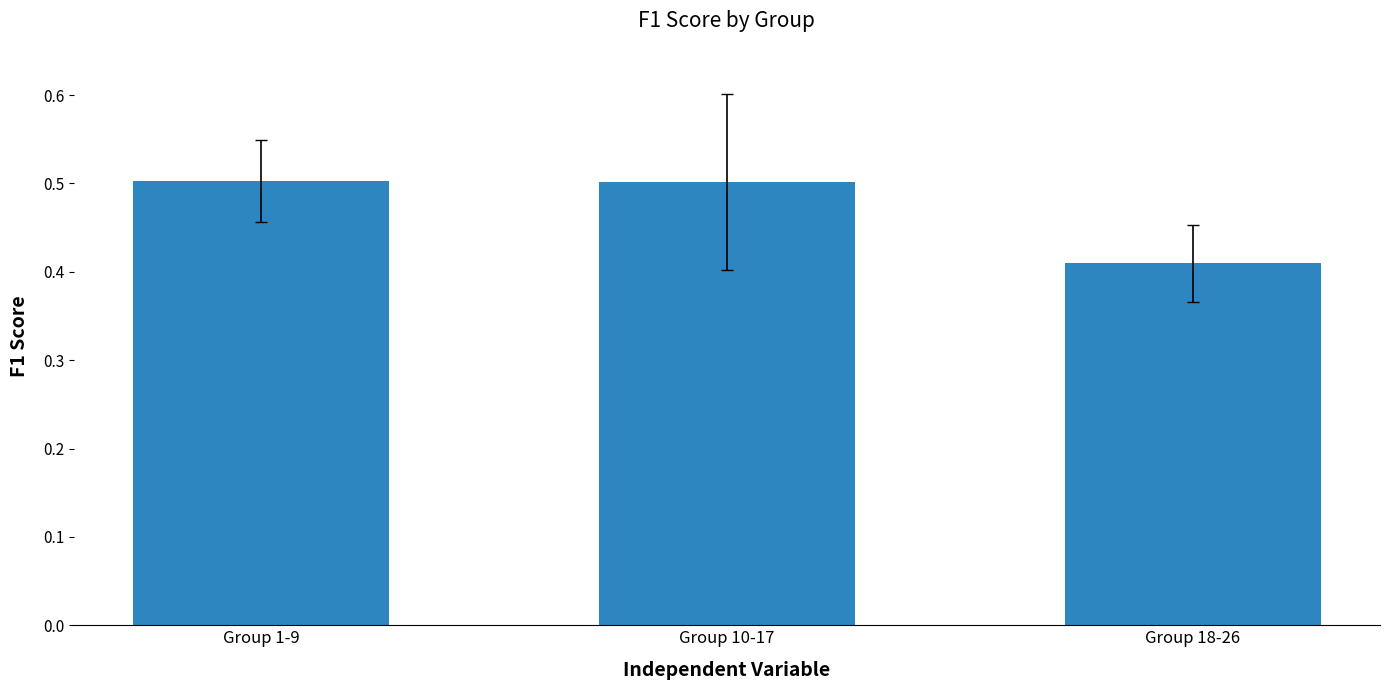

What is the greatest value displayed?

0.5